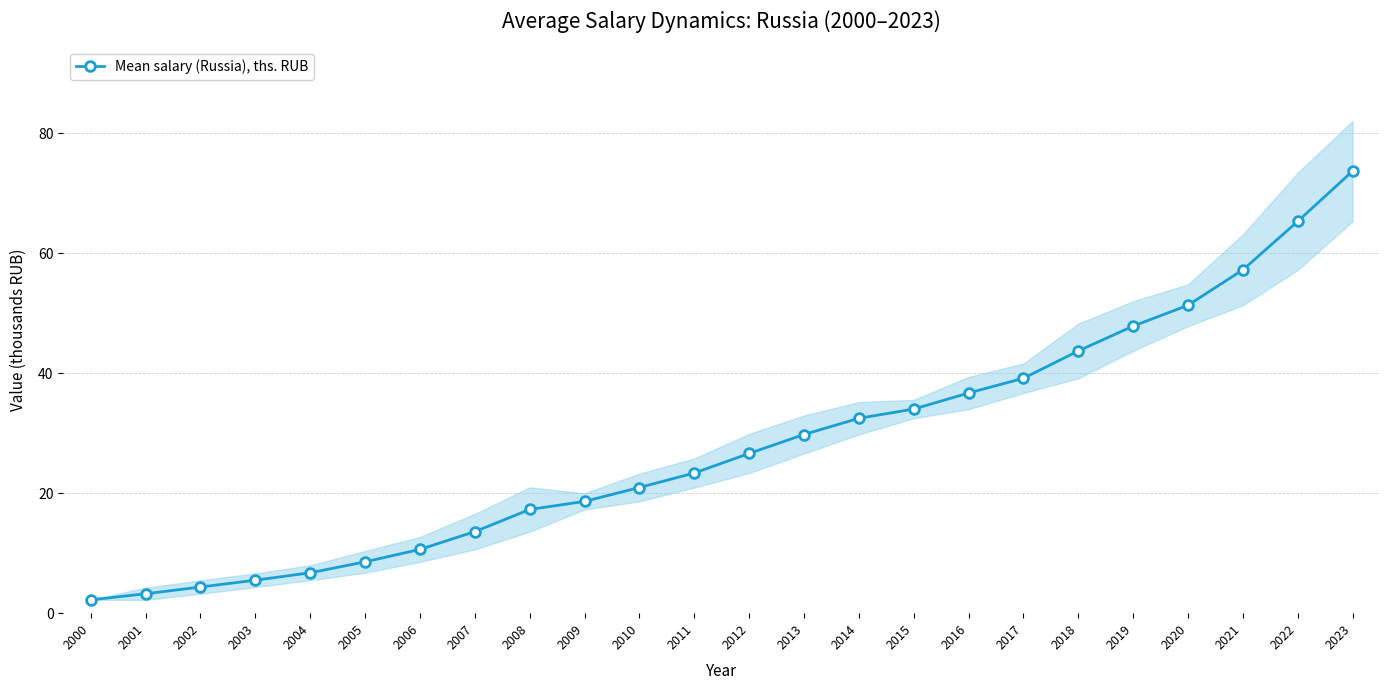

How many distinct data groups are displayed?

1